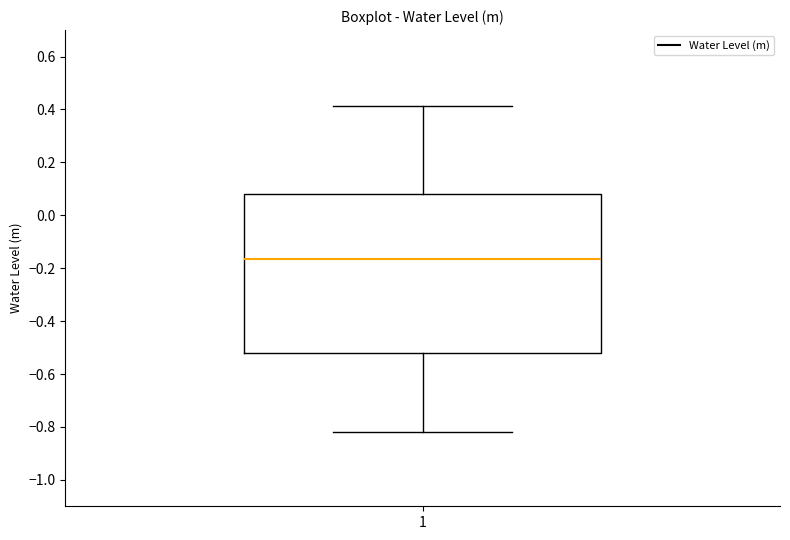

Read this box plot against the y-axis: the position of the median line, the range covered by the box, and the ends of both whiskers. The values are not printed on the chart, so give them approximately, as read against the axis.

median -0.16, box -0.52 to 0.08, whiskers -0.82 to 0.42